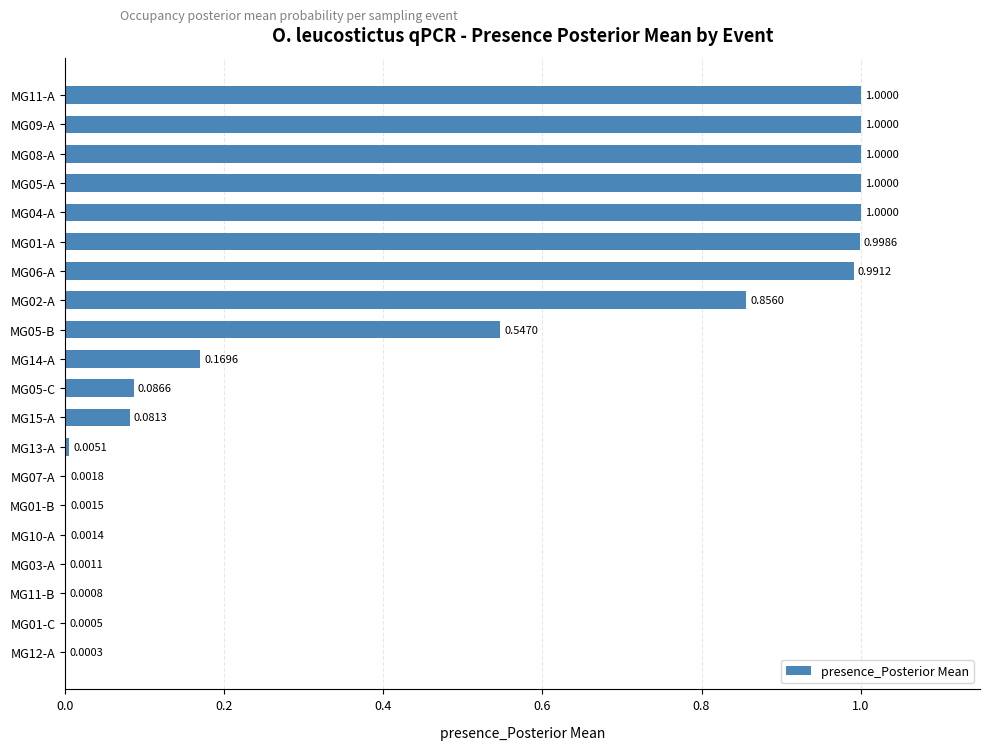

What is the sum of all values?

8.7